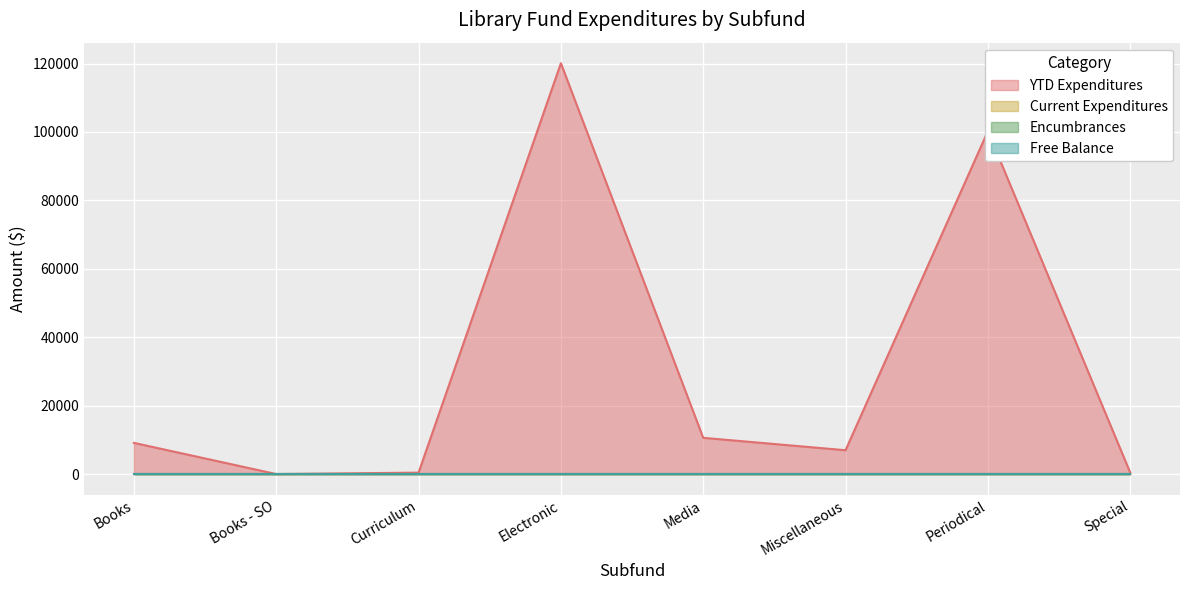

Does the chart display data point markers on the line(s)?

No